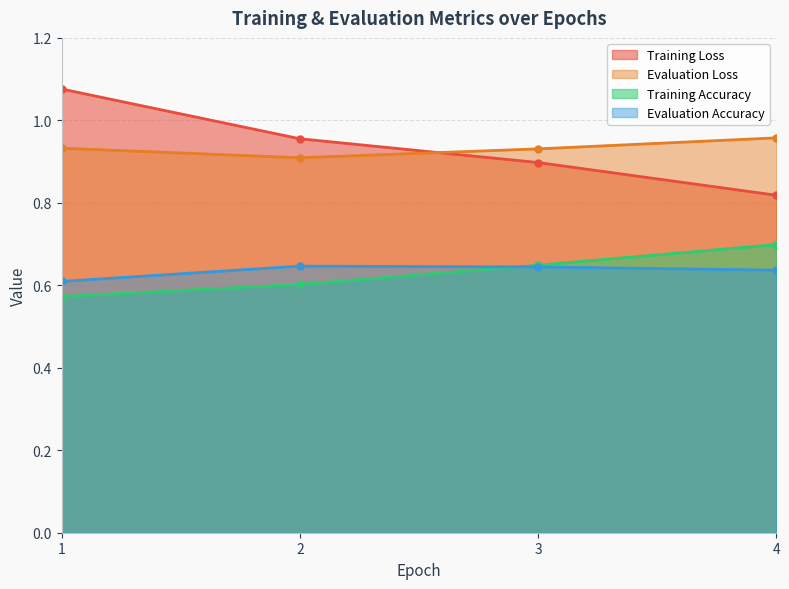

True or false: Evaluation Loss and Training Loss intersect in this chart.

True